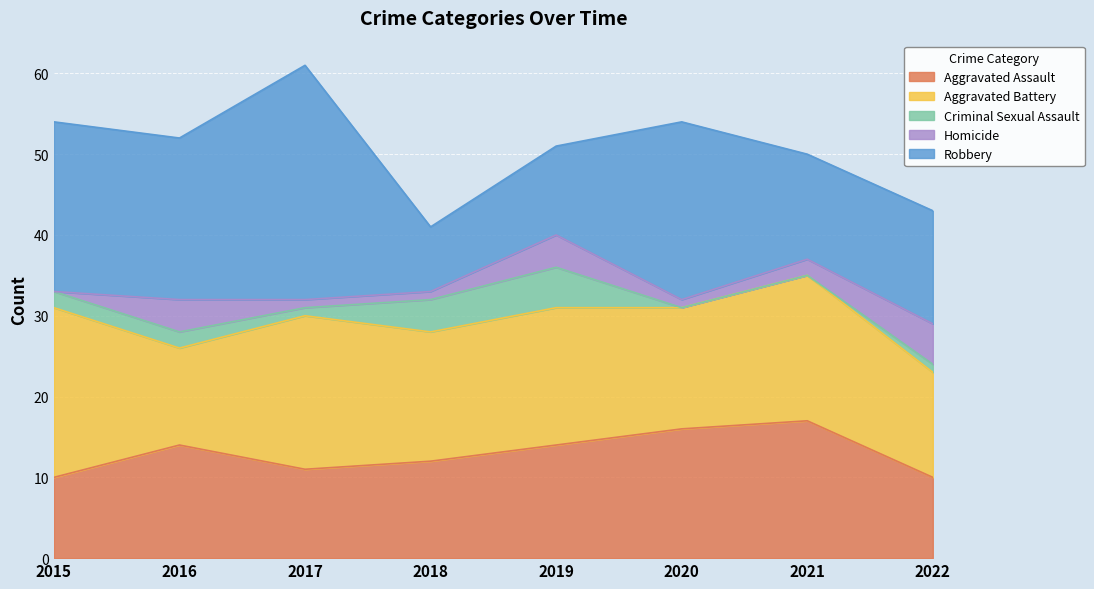

Is the value of Aggravated Assault at 2015 greater than the value of Criminal Sexual Assault at 2021?

Yes